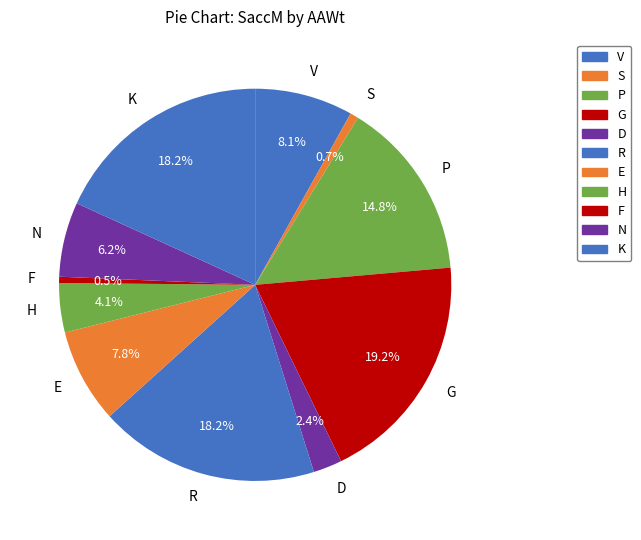

How many segments does this pie chart have?

11